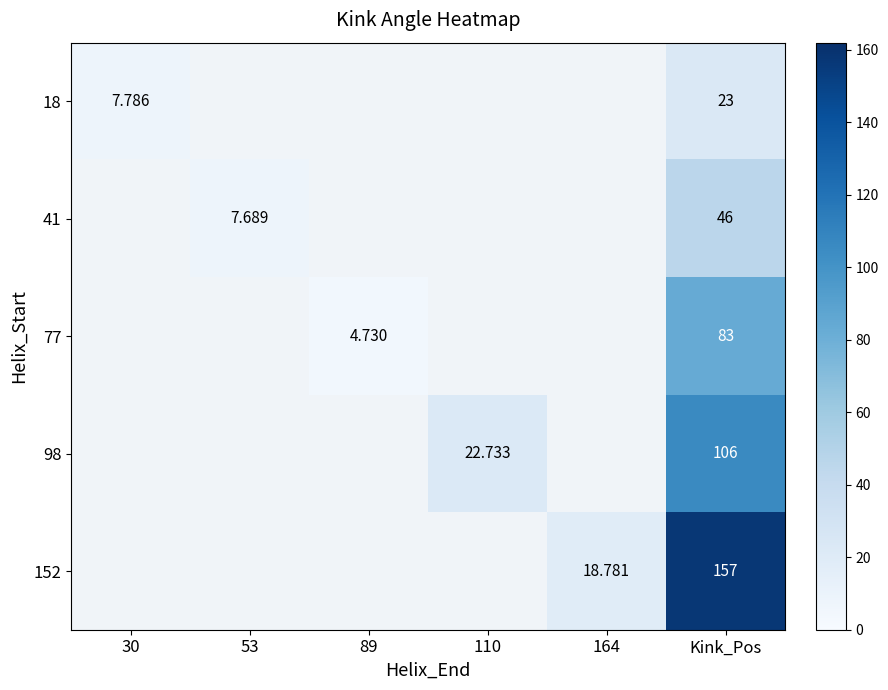

How many values in 98 are above zero?

2